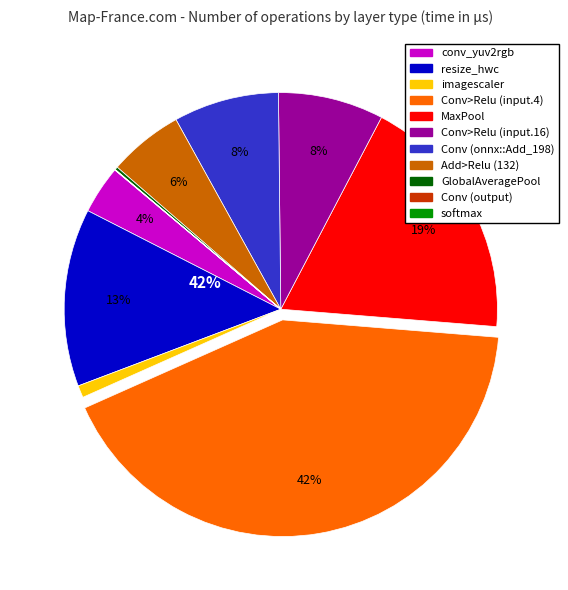

What portion of the pie excludes MaxPool?

81.4%